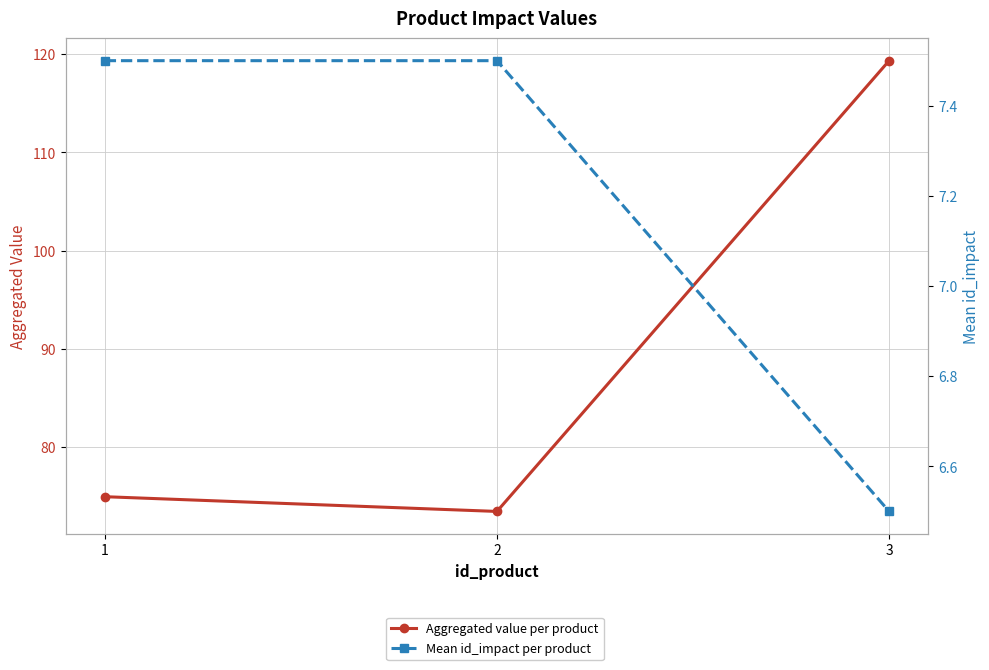

How many values in the Mean id_impact per product series are below 7?

1